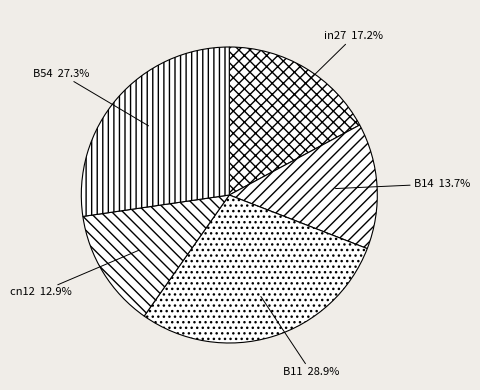

The in27 slice represents 22% of the pie. True or false?

False